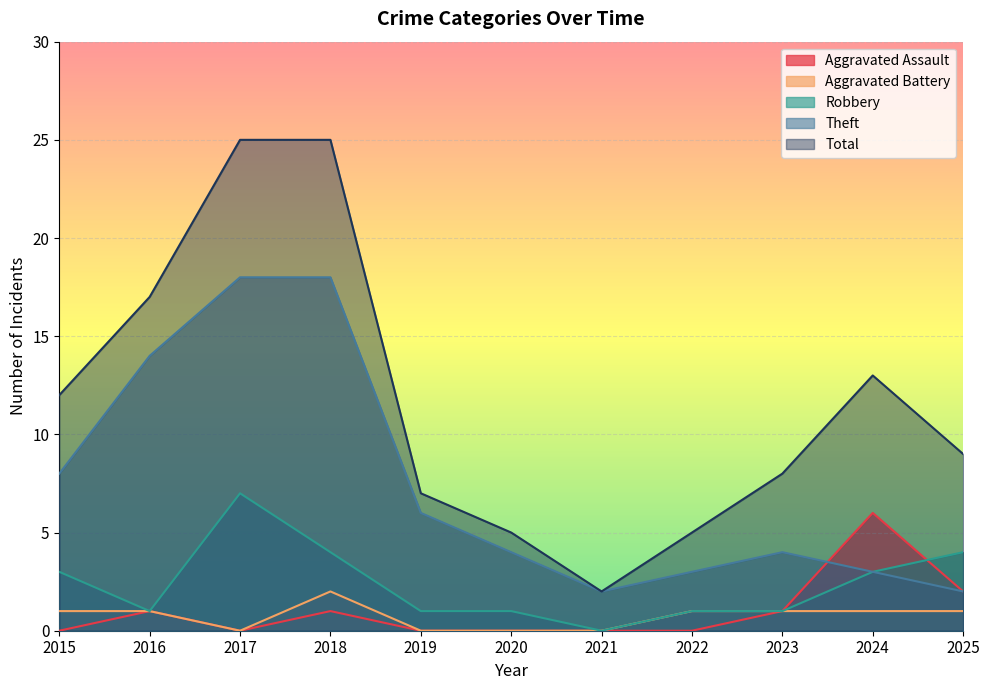

How many categories are shown in the chart?

11